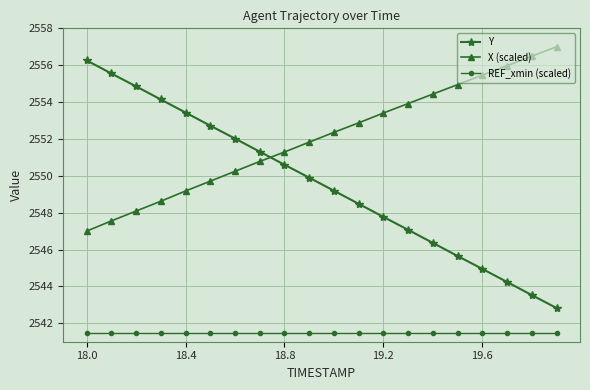

True or false: X (scaled) has more than 0 interior local peaks.

False